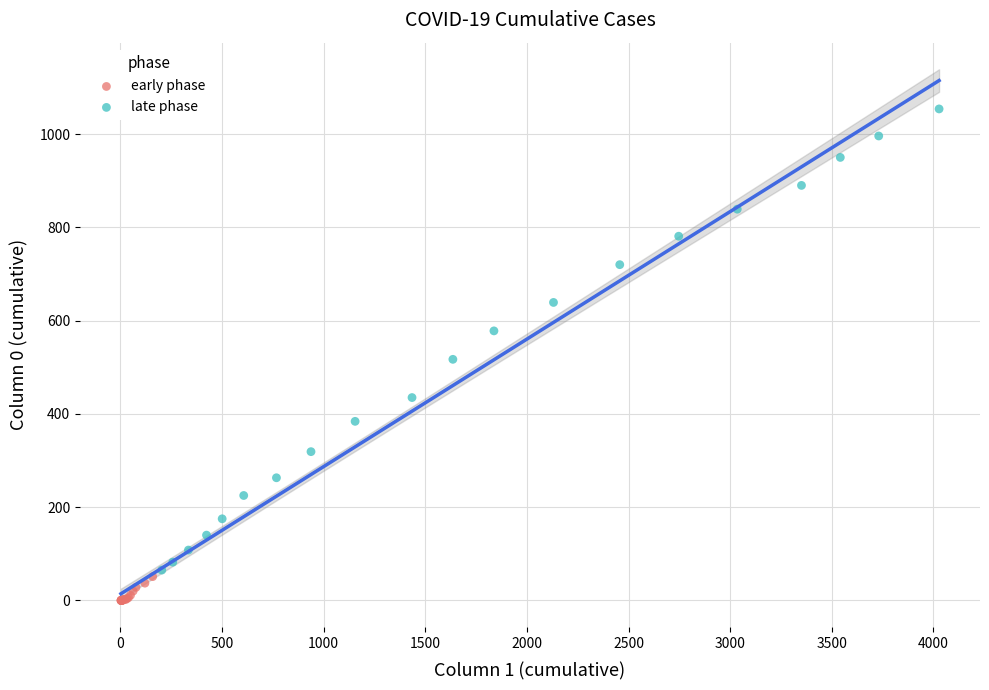

Which series has the largest Y range (max minus min)?

late phase